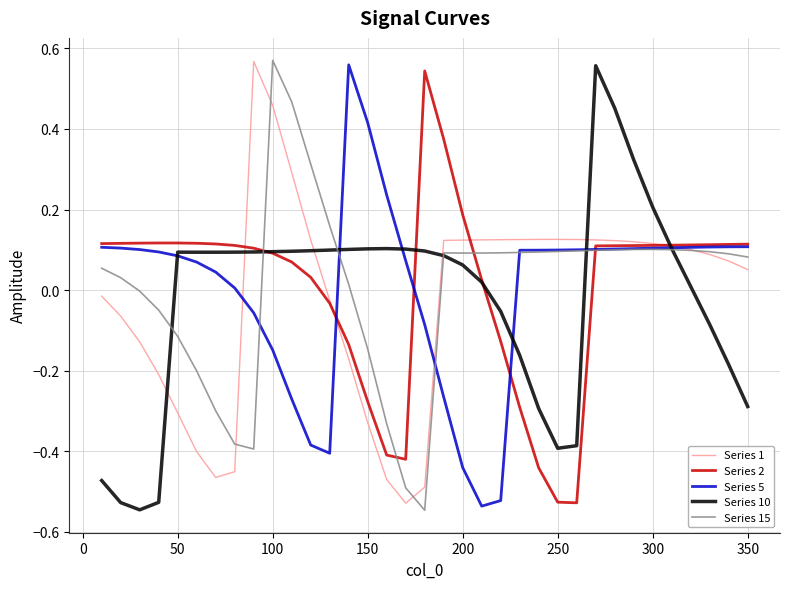

What is the greatest value displayed?

0.6